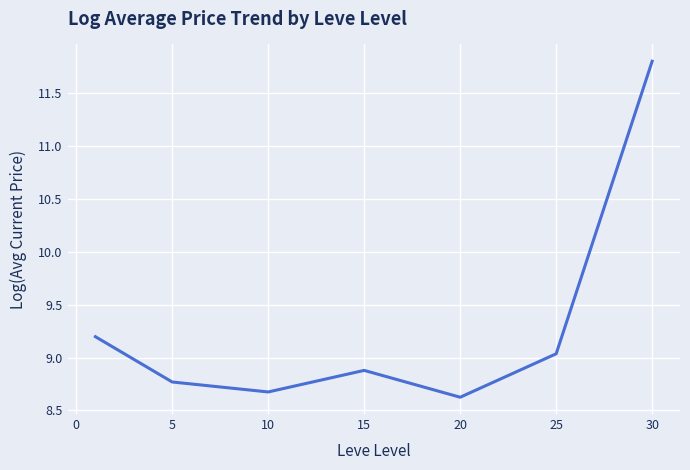

True or false: the data has more than 0 interior local peaks.

True